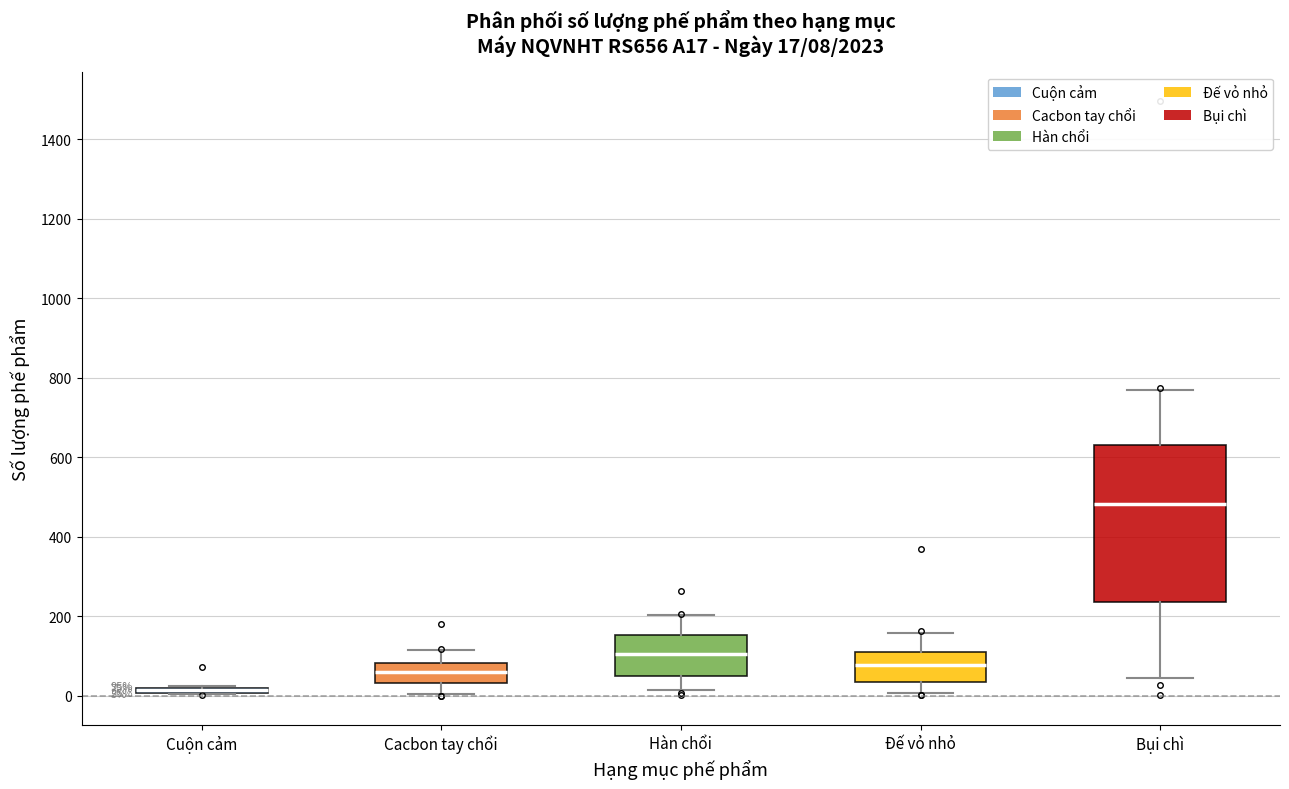

Comparing the boxes themselves (not the whiskers), which one is the tallest?

Bụi chì